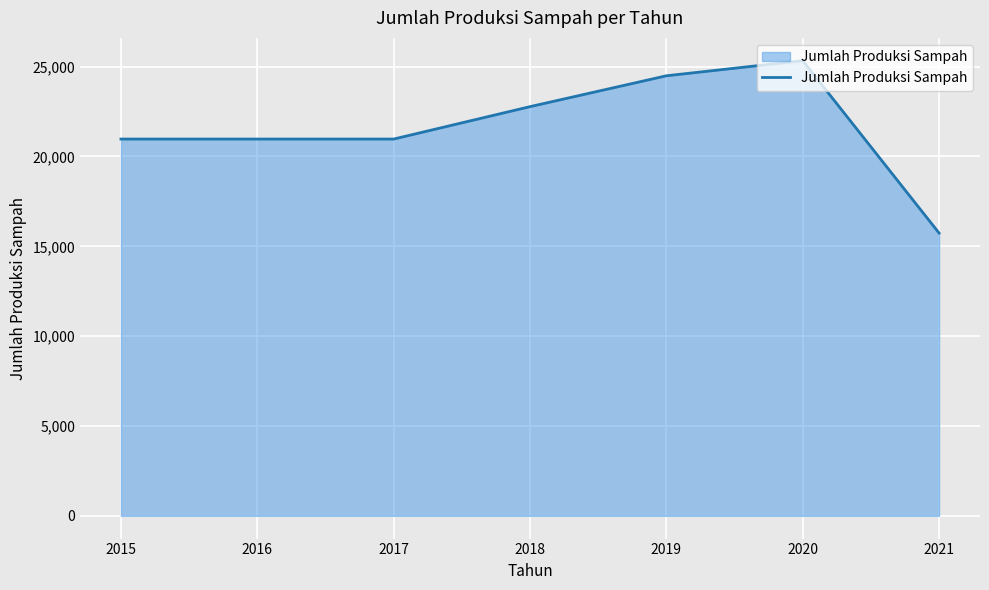

What value does the data have at 2017?

20969.3